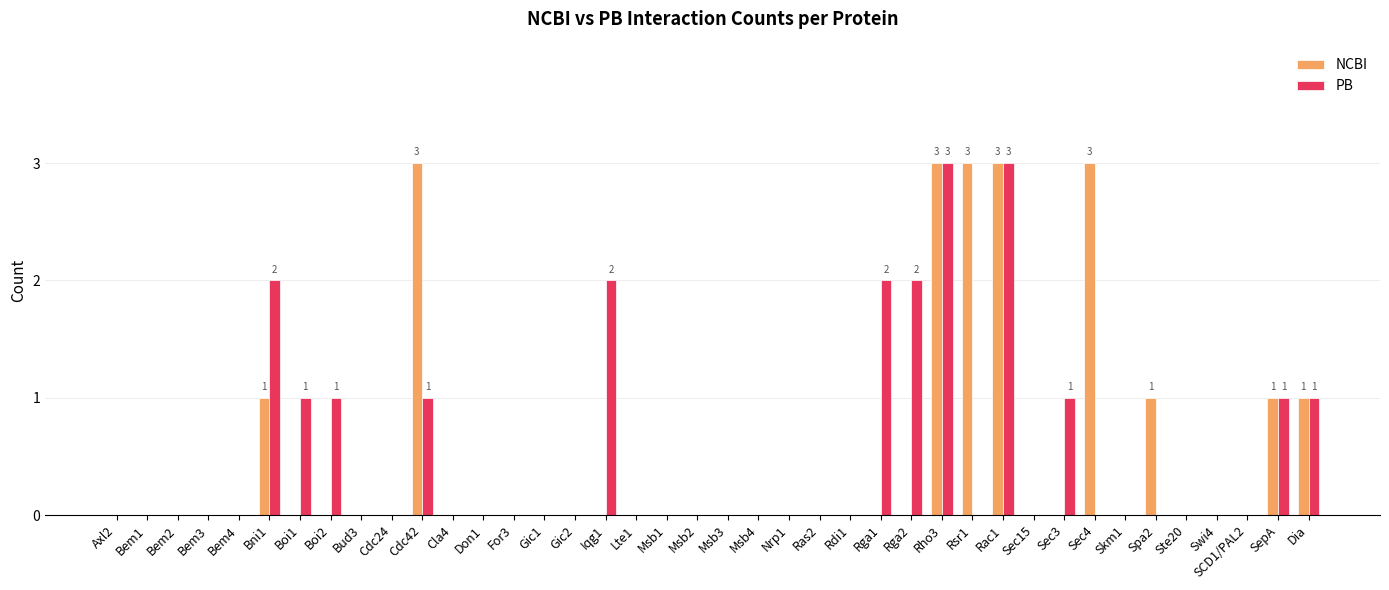

Reading left to right, list all the values displayed in this chart.

NCBI: 0	0	0	0	0	1	0	0	0	0	3	0	0	0	0	0	0	0	0	0	0	0	0	0	0	0	0	3	3	3	0	0	3	0	1	0	0	0	1	1
PB: 0	0	0	0	0	2	1	1	0	0	1	0	0	0	0	0	2	0	0	0	0	0	0	0	0	2	2	3	0	3	0	1	0	0	0	0	0	0	1	1